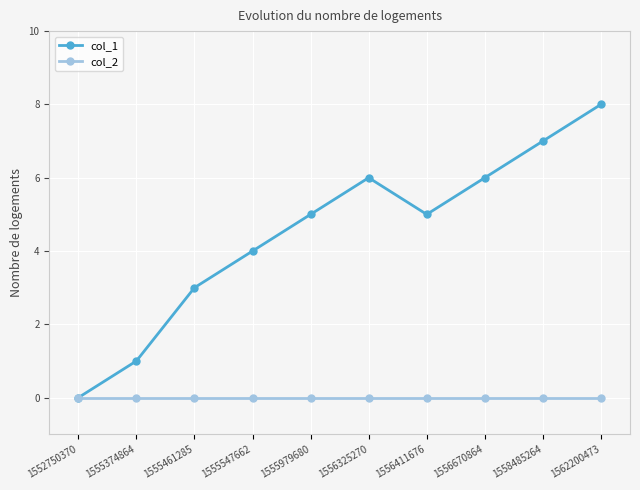

What are all the series names shown in the legend?

col_1, col_2